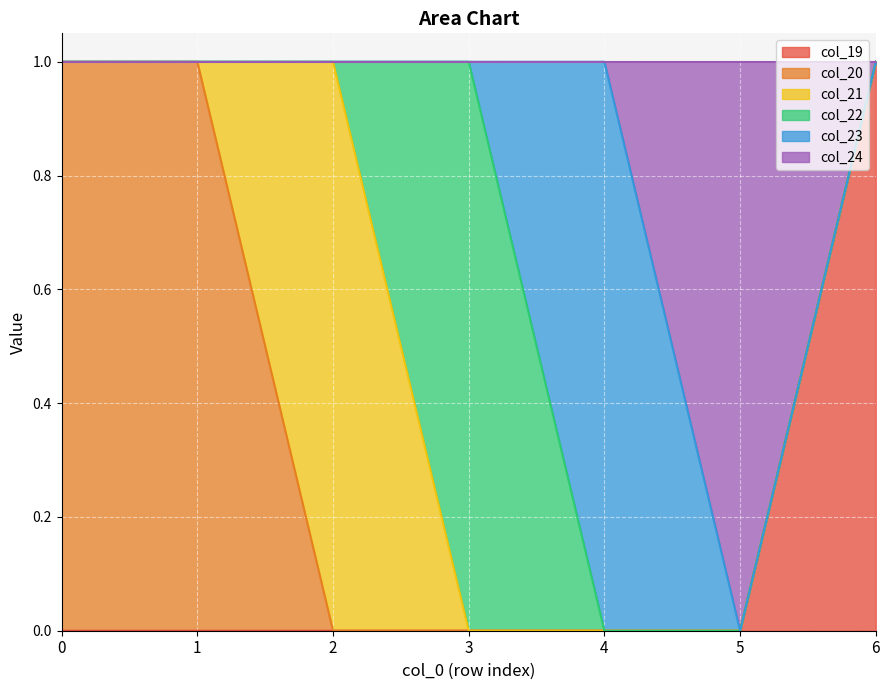

How many values in the col_24 series exceed 0?

1